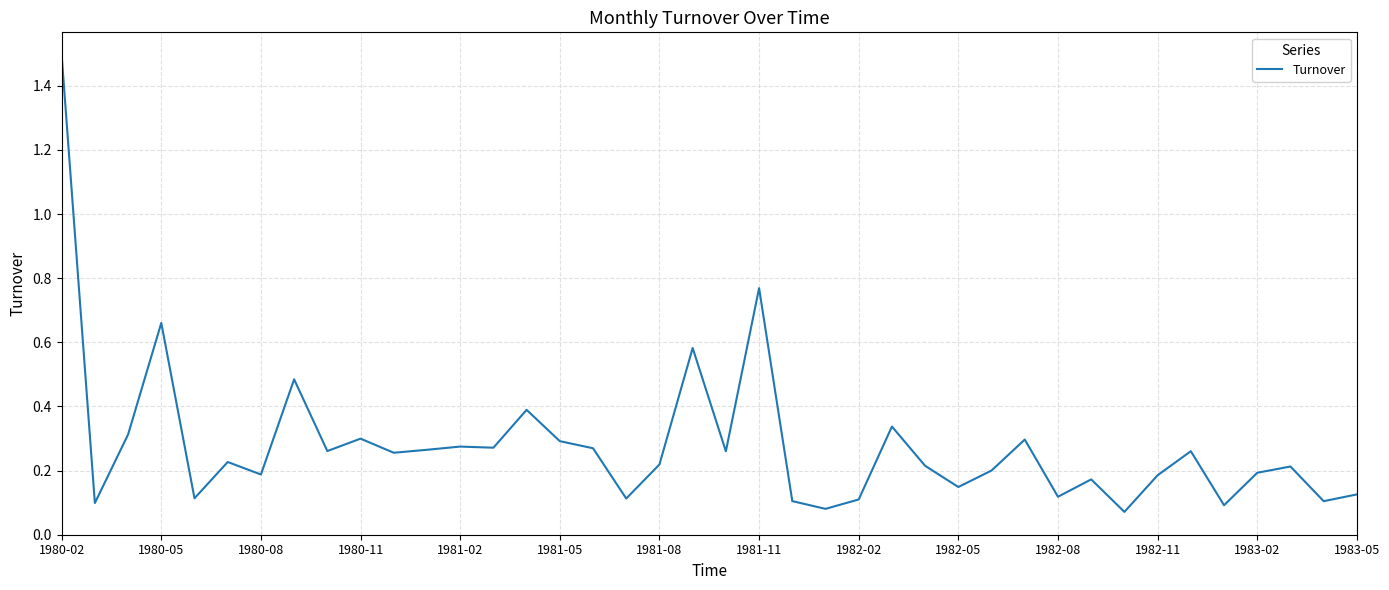

What is the maximum value shown in the chart?

1.5